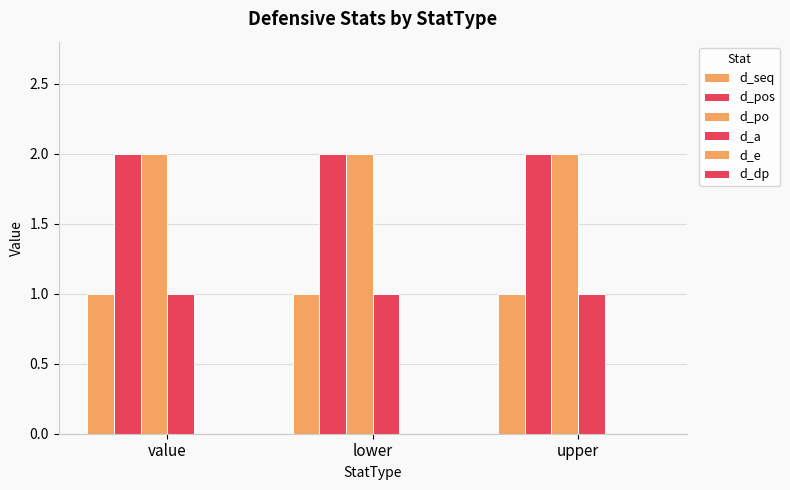

What is the total value across all series at upper?

6